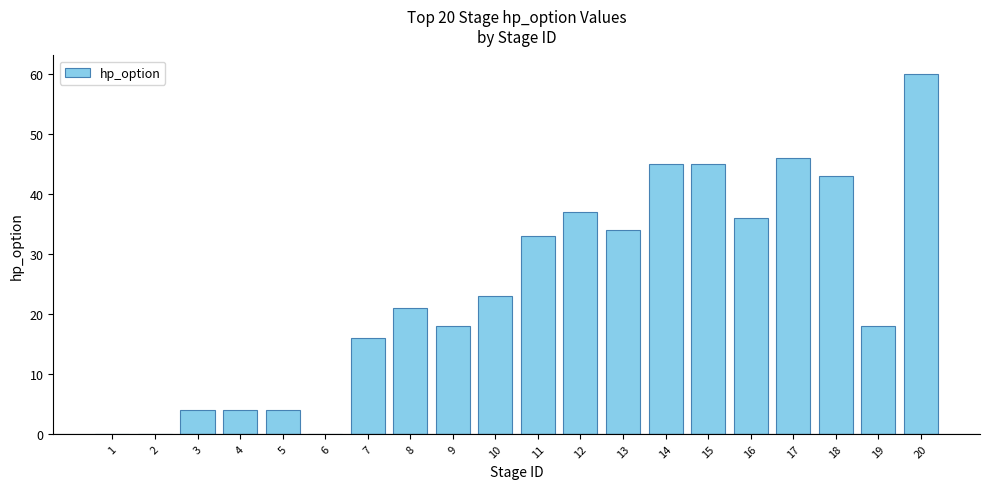

Reading left to right, extract all data points from this chart.

0	0	4	4	4	0	16	21	18	23	33	37	34	45	45	36	46	43	18	60